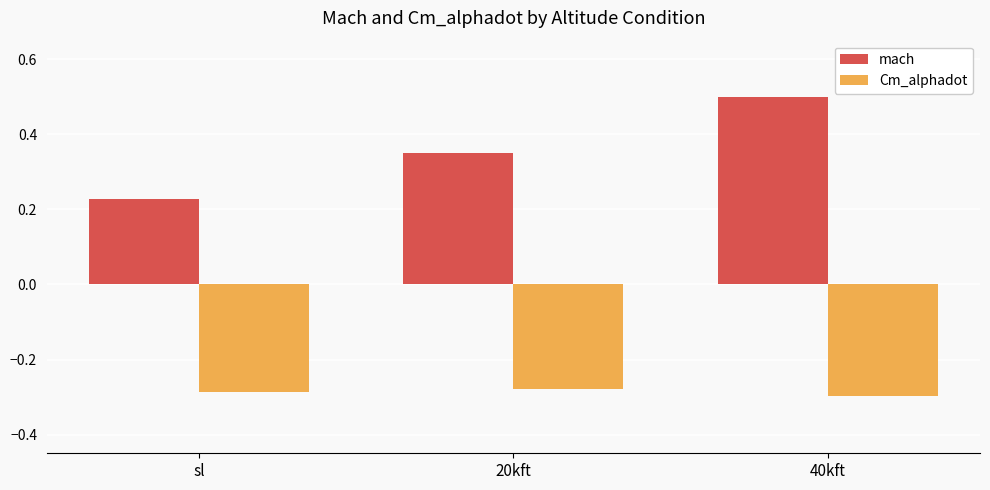

How many bars are there in each group?

2